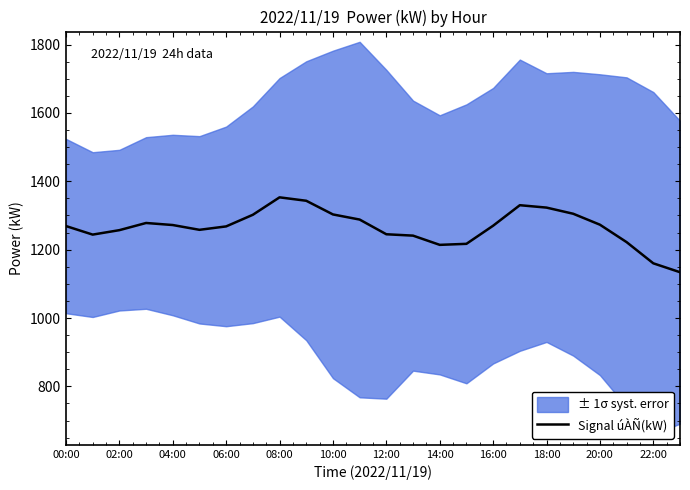

Is it true that Signal úÀÑ(kW) equals 837 at 16:00?

False